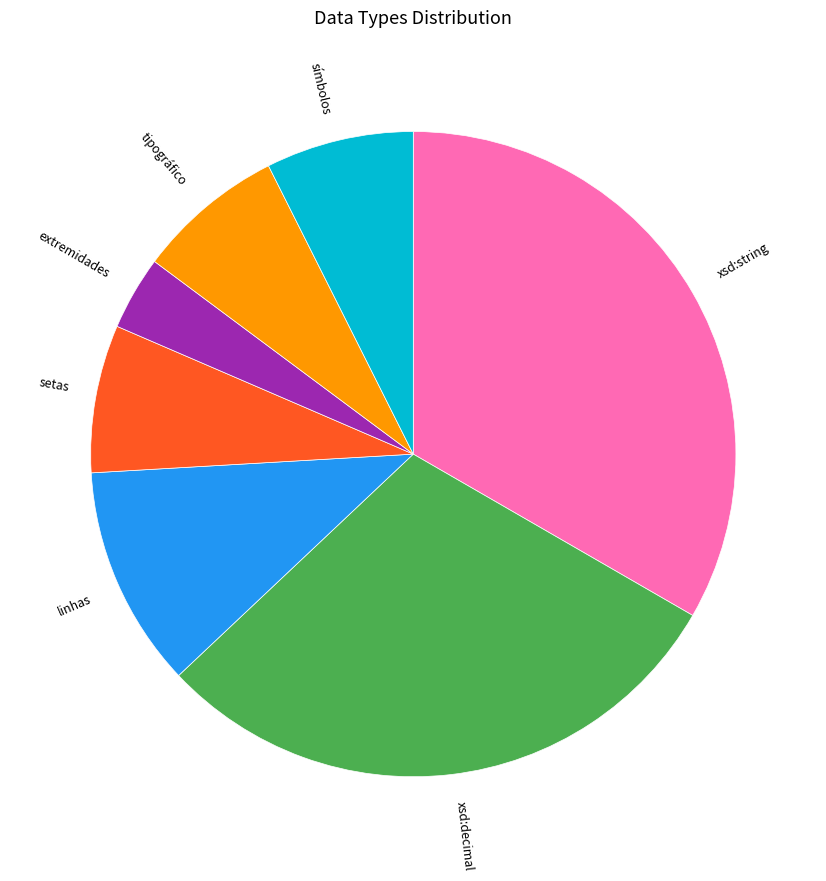

Approximately how many times larger is the value at xsd:decimal compared to extremidades?

8.0